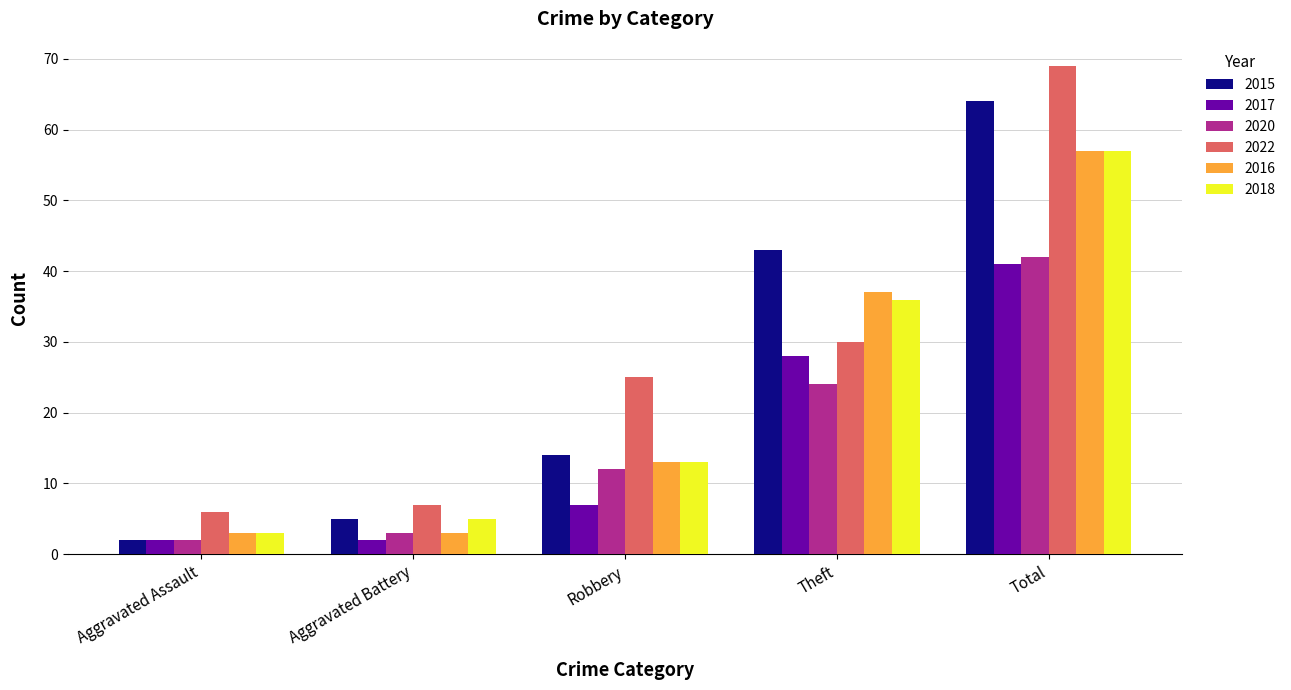

Rank the categories by 2022 value from lowest to highest.

Aggravated Assault, Aggravated Battery, Robbery, Theft, Total